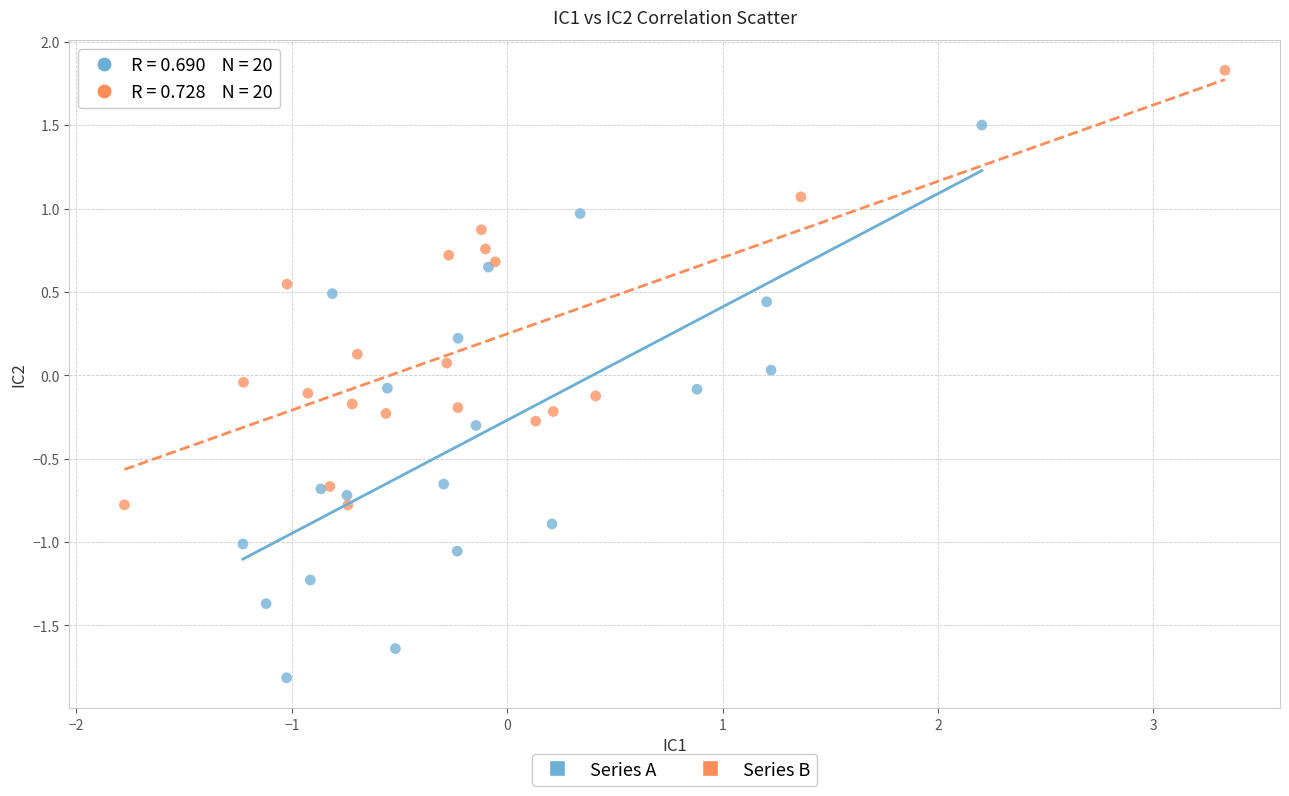

Which series has the largest Y range (max minus min)?

Series A